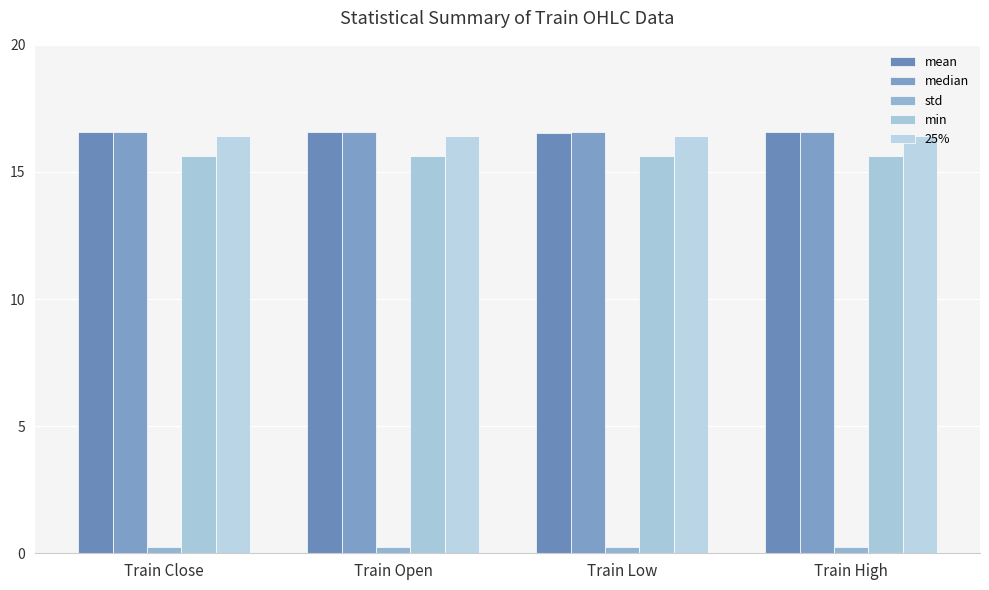

How many categories are shown in the chart?

4